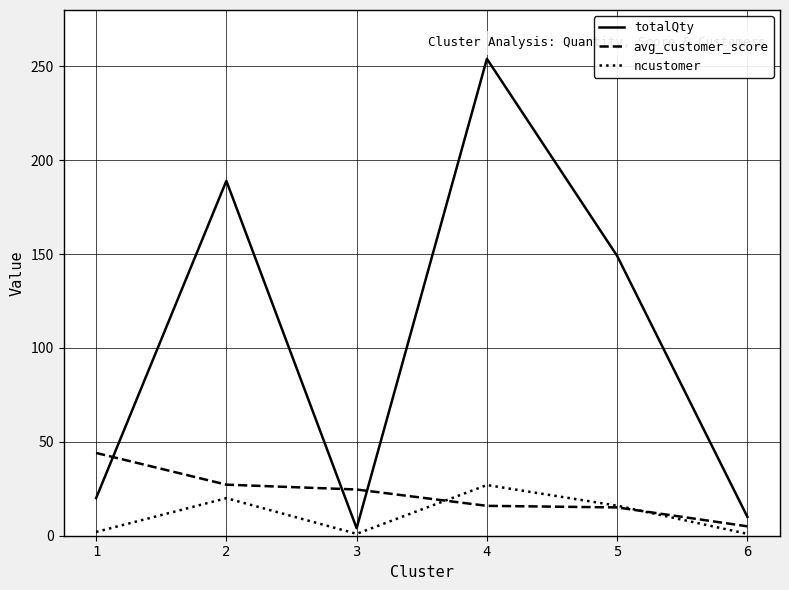

At which category does totalQty reach its first local valley?

3